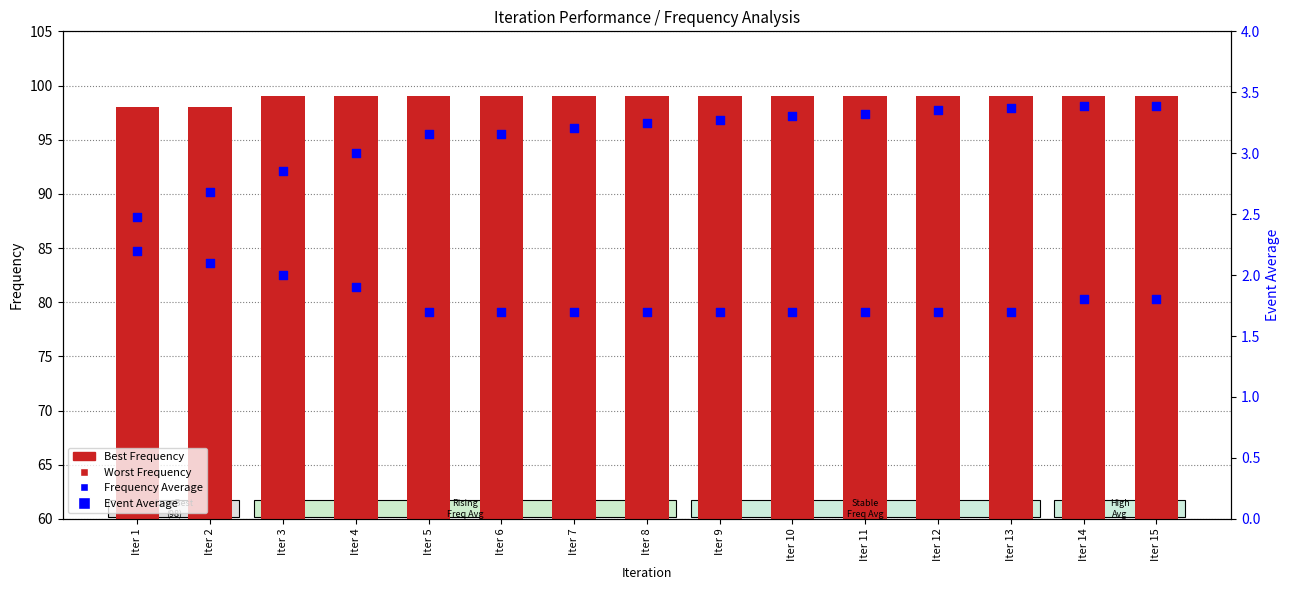

What are all the series names shown in the legend?

Best Frequency, Frequency Average, Worst Frequency, Event Average